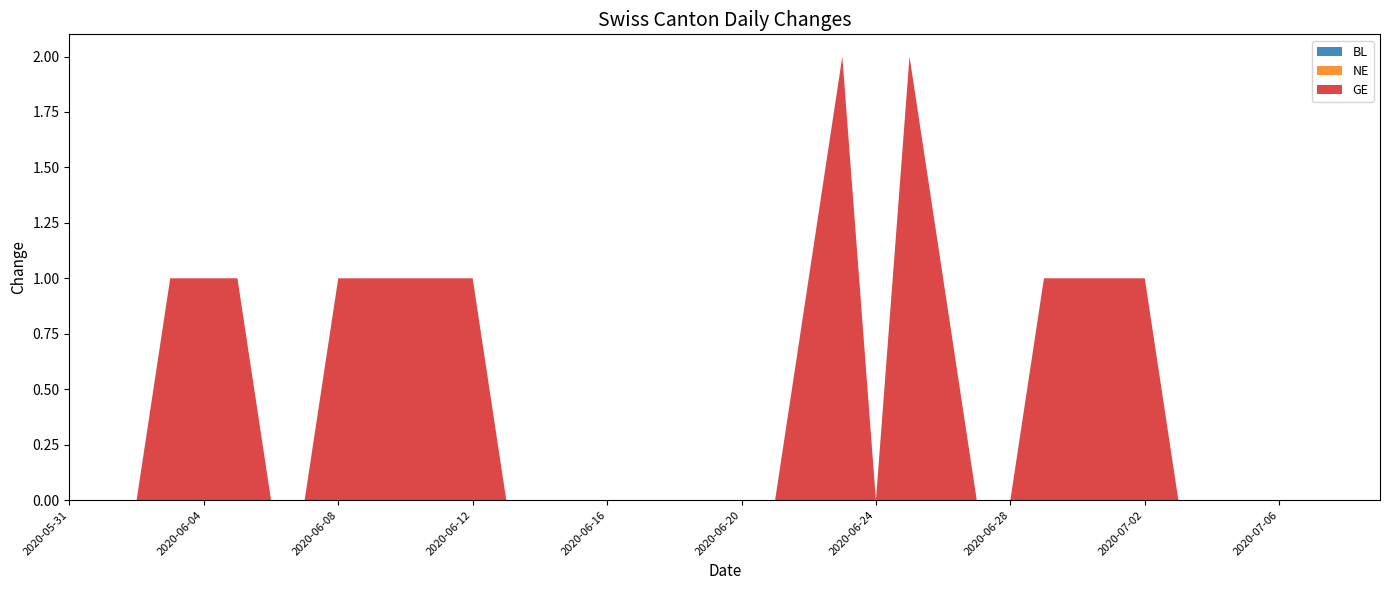

Reading left to right, transcribe all the data shown in this chart.

BL: 0	0	0	0	0	0	0	0	0	0	0	0	0	0	0	0	0	0	0	0	0	0	0	0	0	0	0	0	0	0	0	0	0	0	0	0	0	0	0	0
NE: 0	0	0	0	0	0	0	0	0	0	0	0	0	0	0	0	0	0	0	0	0	0	0	0	0	0	0	0	0	0	0	0	0	0	0	0	0	0	0	0
GE: 0	0	0	1	1	1	0	0	1	1	1	1	1	0	0	0	0	0	0	0	0	0	1	2	0	2	1	0	0	1	1	1	1	0	0	0	0	0	0	0